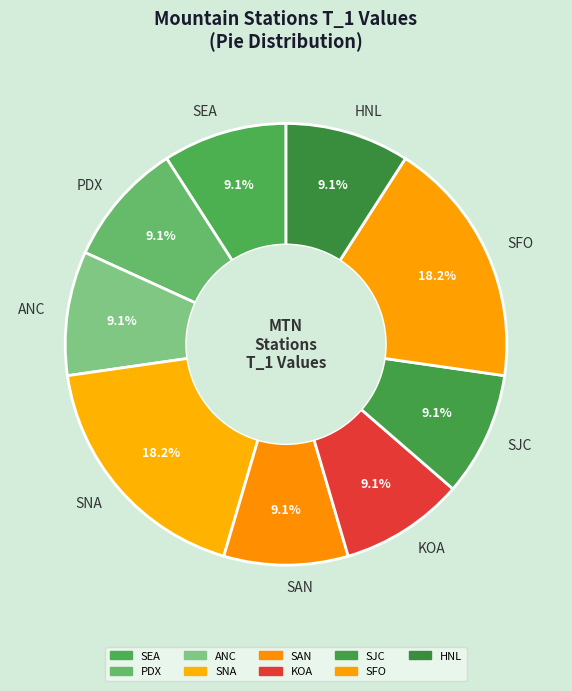

Approximately how many times larger is the value at HNL compared to KOA?

1.0